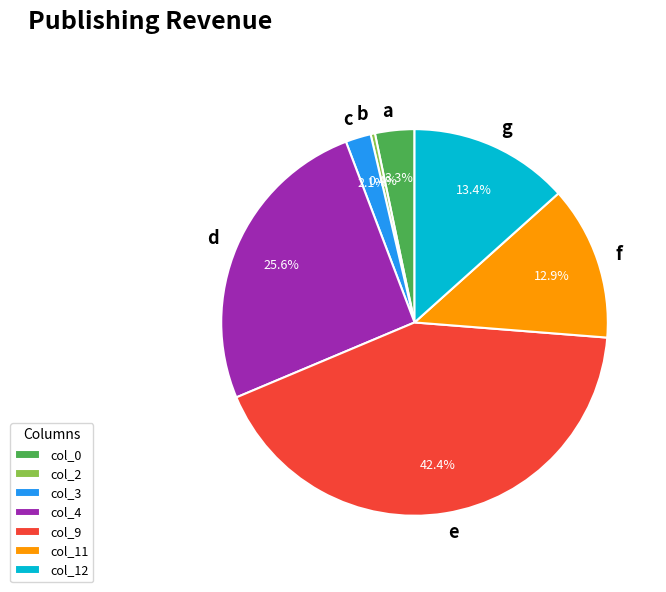

Does col_4 account for over 50% of the chart?

No